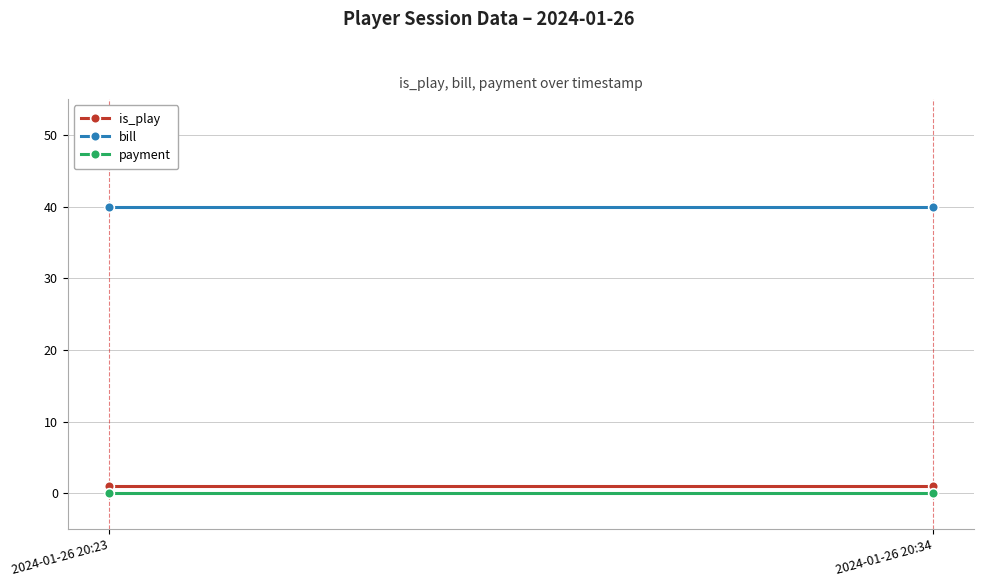

The value of bill at 2024-01-26 20:34 is 61. True or false?

False